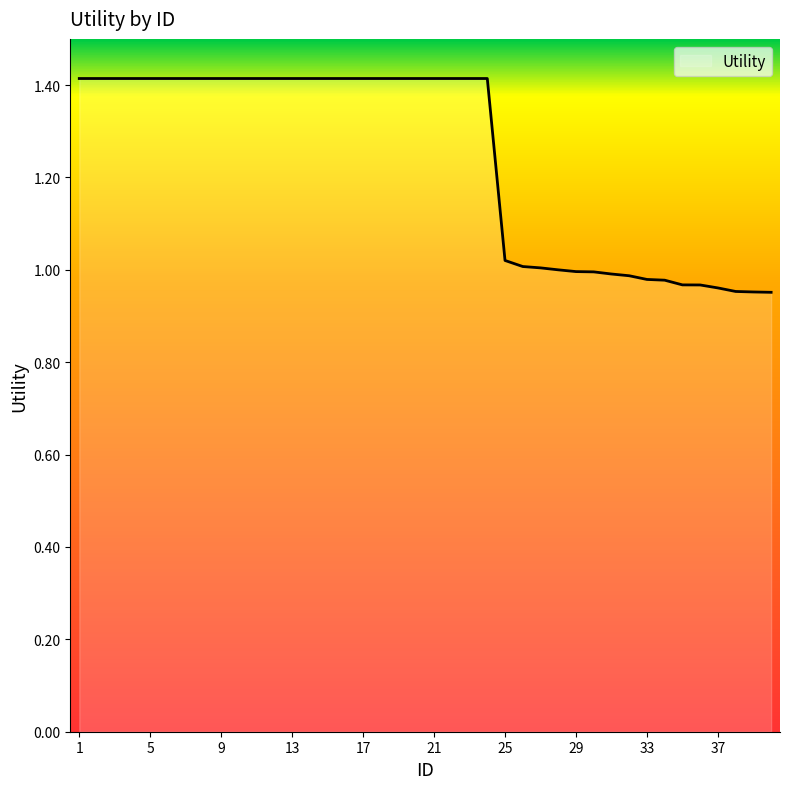

What is the difference between the maximum and minimum values?

0.5